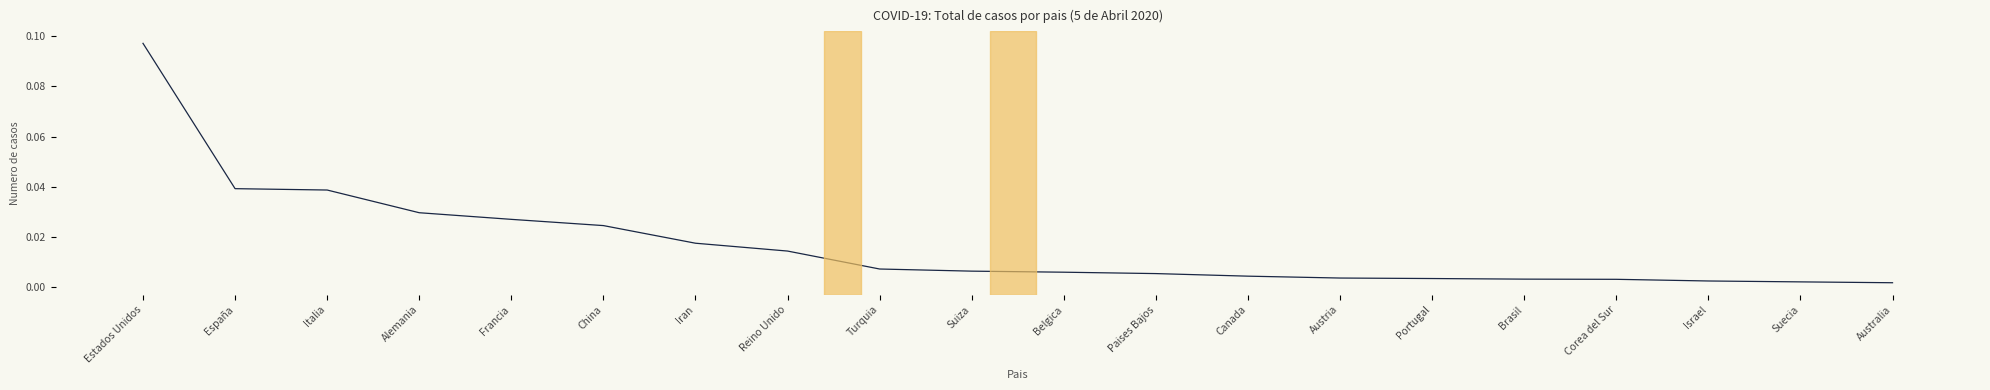

What position from the left is Alemania?

4